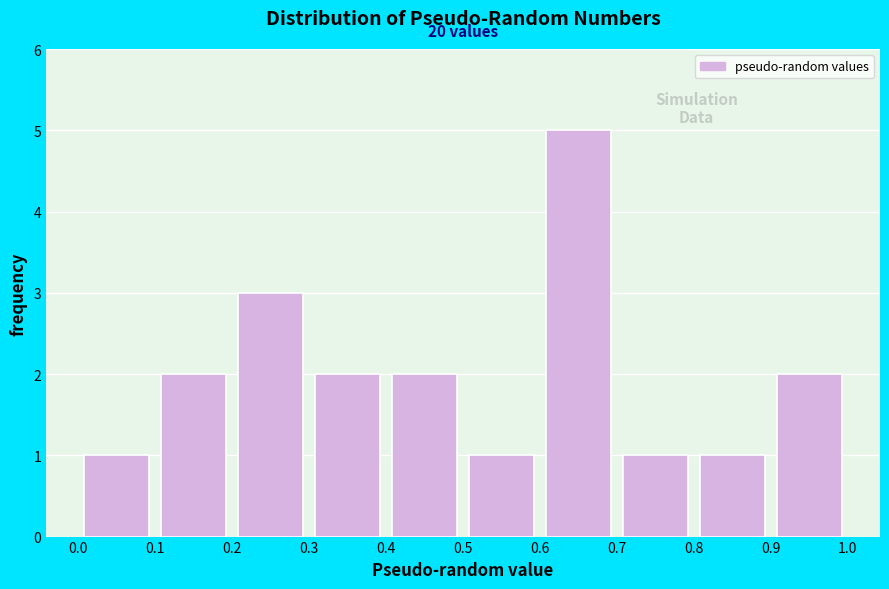

Over which range of the x-axis is the bar tallest?

0.6 to 0.7